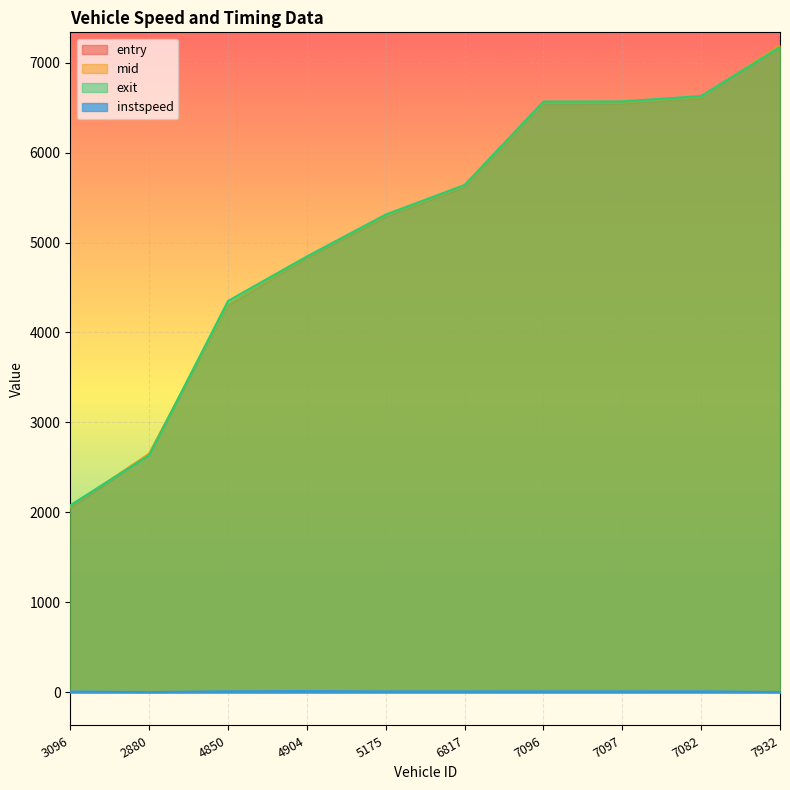

Reading left to right, list all the values displayed in this chart.

entry: 2050.8	2643.5	4299.9	4825.4	5285.0	5614.0	6543.2	6545.0	6604.9	7180.8
mid: 2065.2	2654.2	4310.2	4835.1	5297.3	5626.1	6554.6	6556.3	6616.2	7191.6
exit: 2079.9	2636.3	4350.2	4844.9	5310.8	5639.6	6566.4	6568.2	6627.7	7173.0
instspeed: 10.5	5.0	13.1	15.7	11.9	12.1	12.7	12.5	13.1	5.0